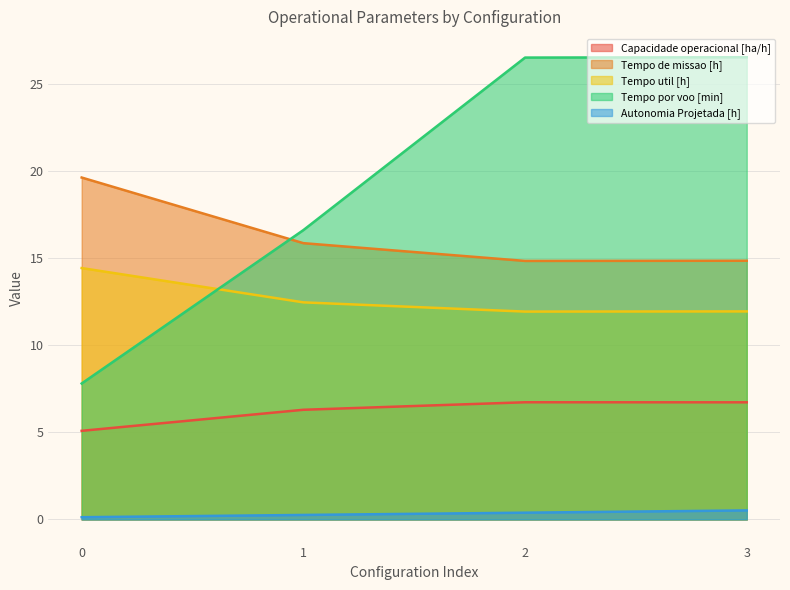

Reading right to left, transcribe all the data shown in this chart.

Capacidade operacional [ha/h]: 3=6.7	2=6.7	1=6.3	0=5.1
Tempo de missao [h]: 3=14.9	2=14.8	1=15.9	0=19.6
Tempo util [h]: 3=11.9	2=11.9	1=12.5	0=14.4
Tempo por voo [min]: 3=26.6	2=26.5	1=16.6	0=7.8
Autonomia Projetada [h]: 3=0.5	2=0.4	1=0.3	0=0.1